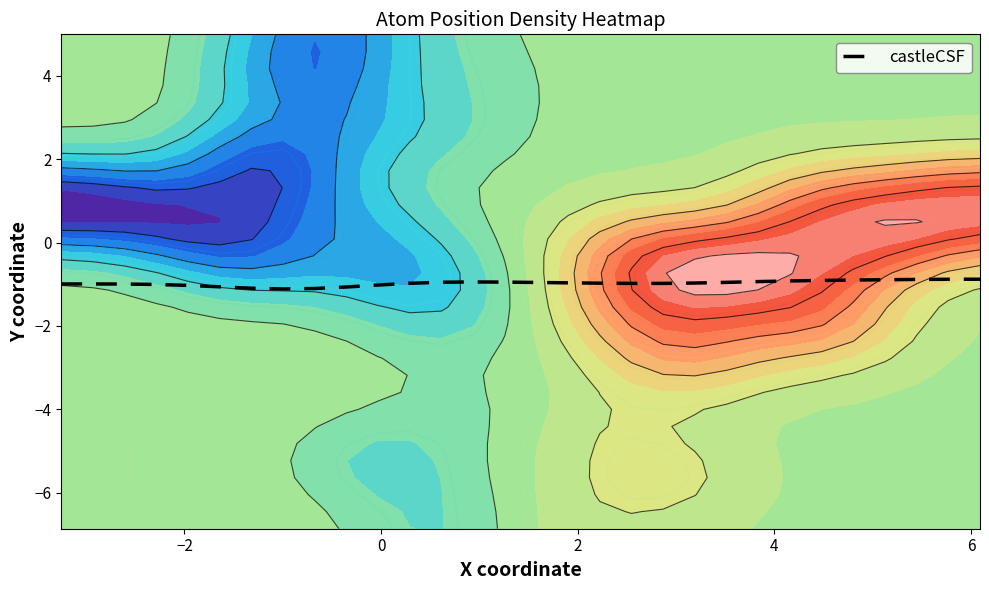

What is the highest value of the castleCSF series?

-0.9